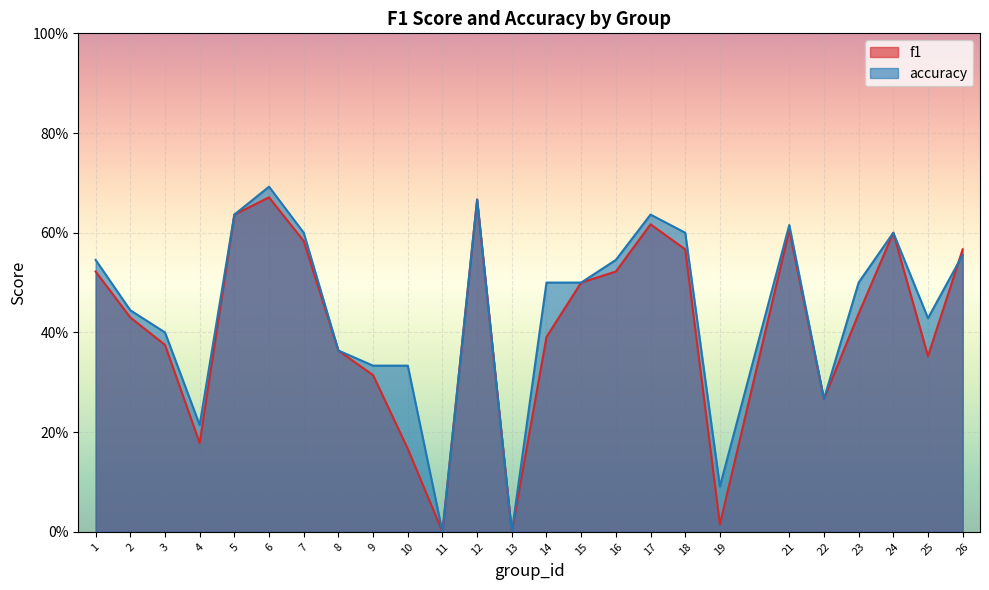

Which series has the largest total across all categories?

accuracy